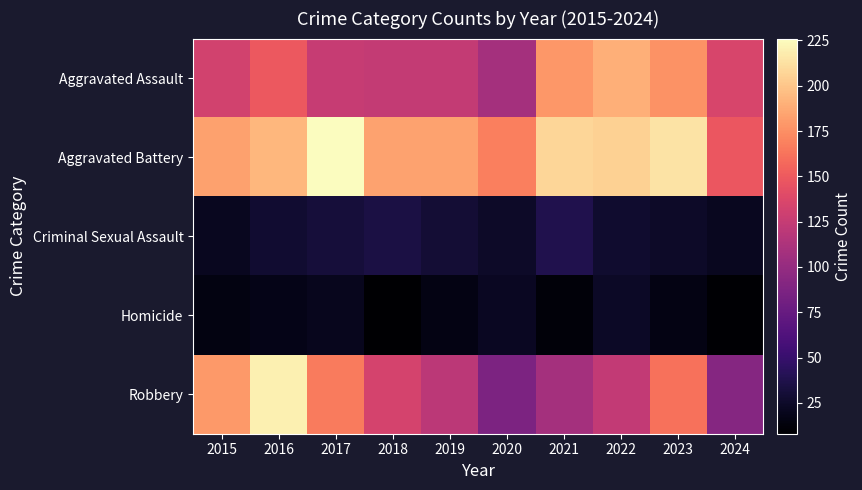

Rank the series by their maximum value, from lowest to highest.

Homicide, Criminal Sexual Assault, Aggravated Assault, Robbery, Aggravated Battery